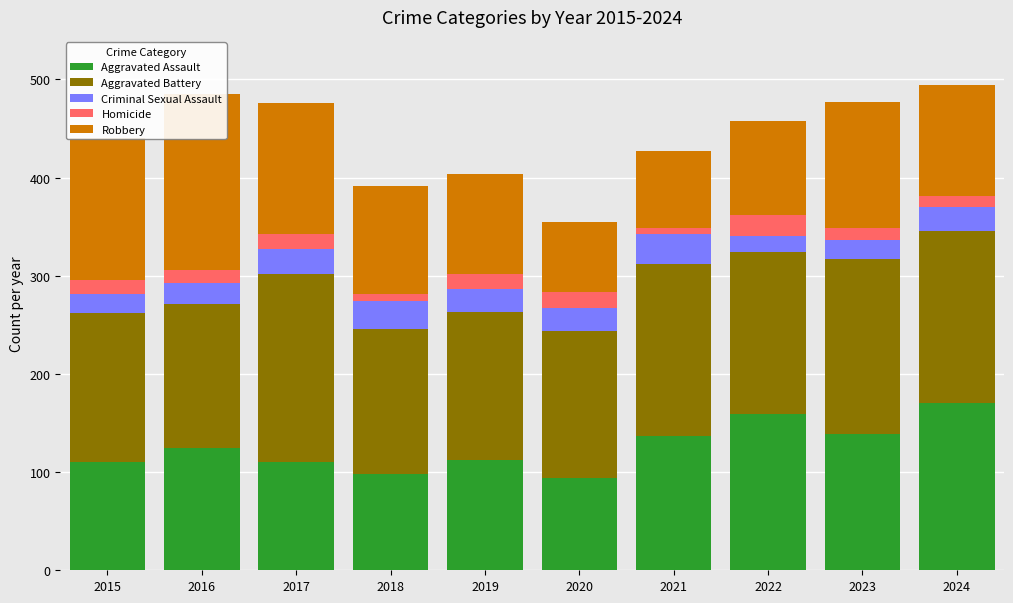

What is the greatest value displayed?

192